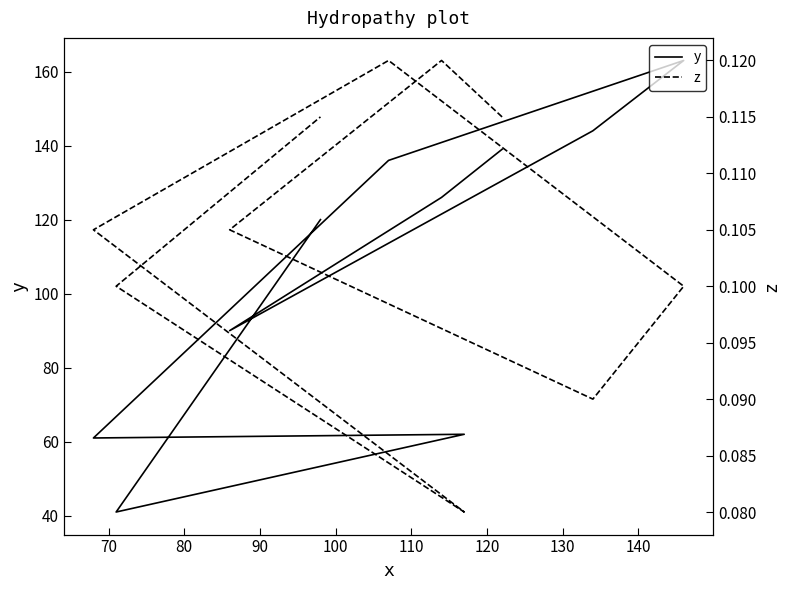

What is the minimum value shown in the chart?

0.1